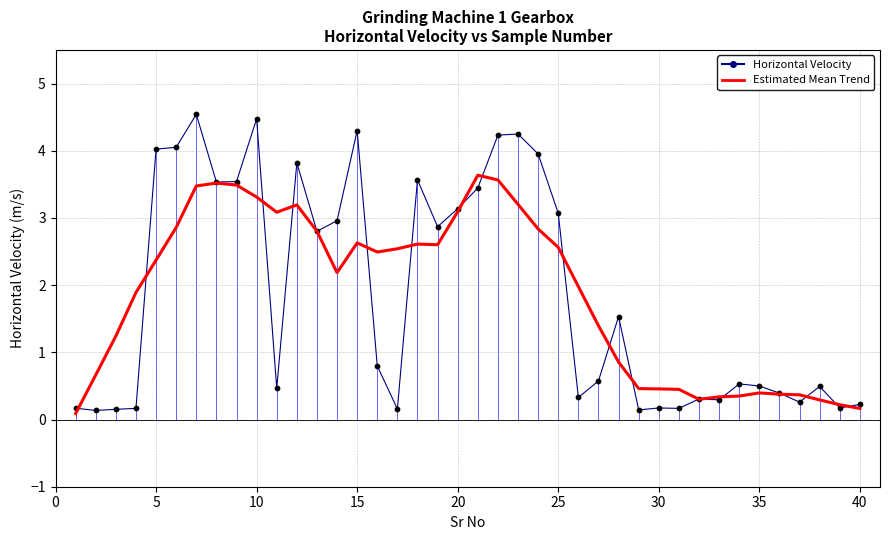

What are all the series names shown in the legend?

Horizontal Velocity, Estimated Mean Trend